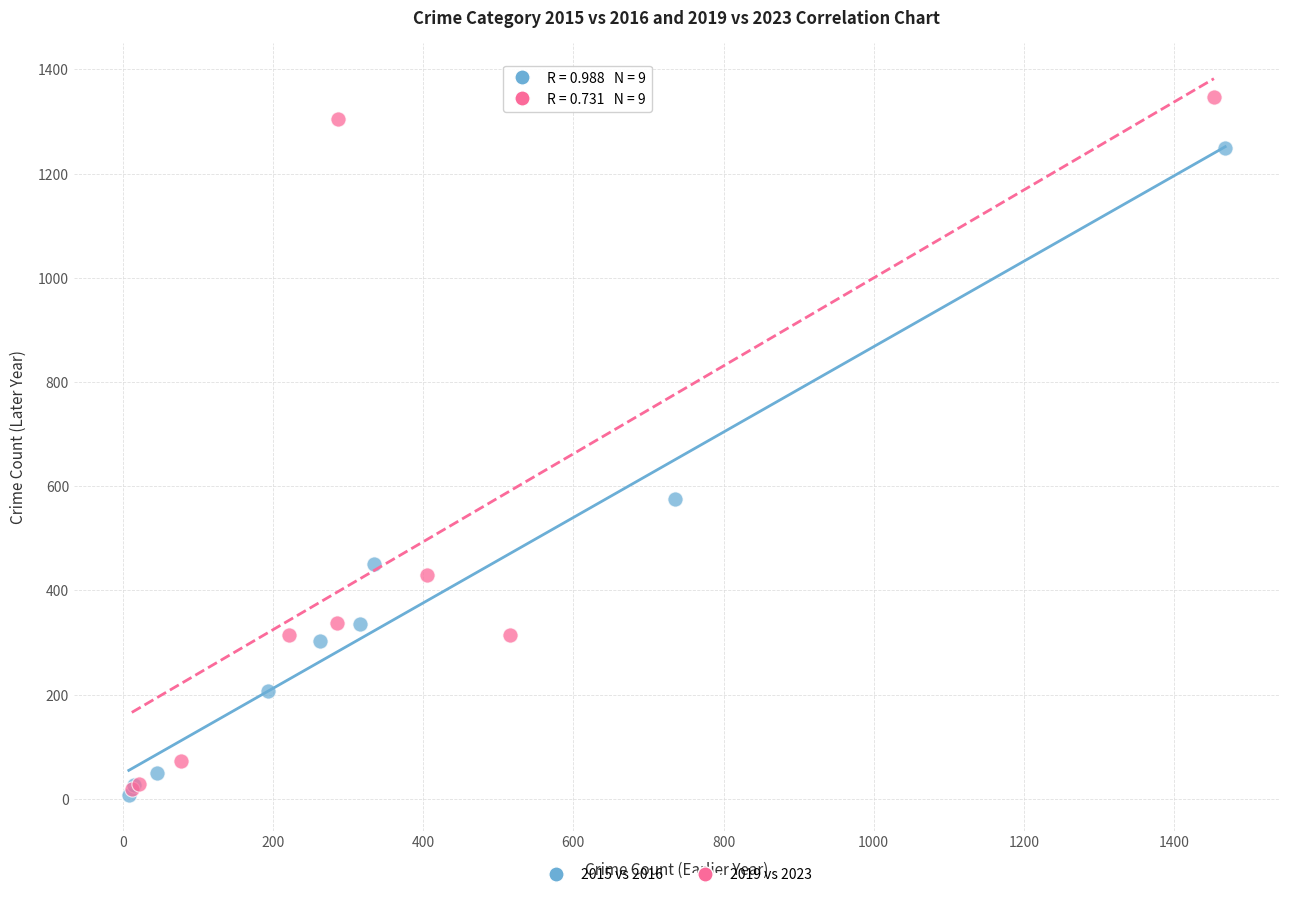

Which series has the widest spread of Y values?

2019 vs 2023